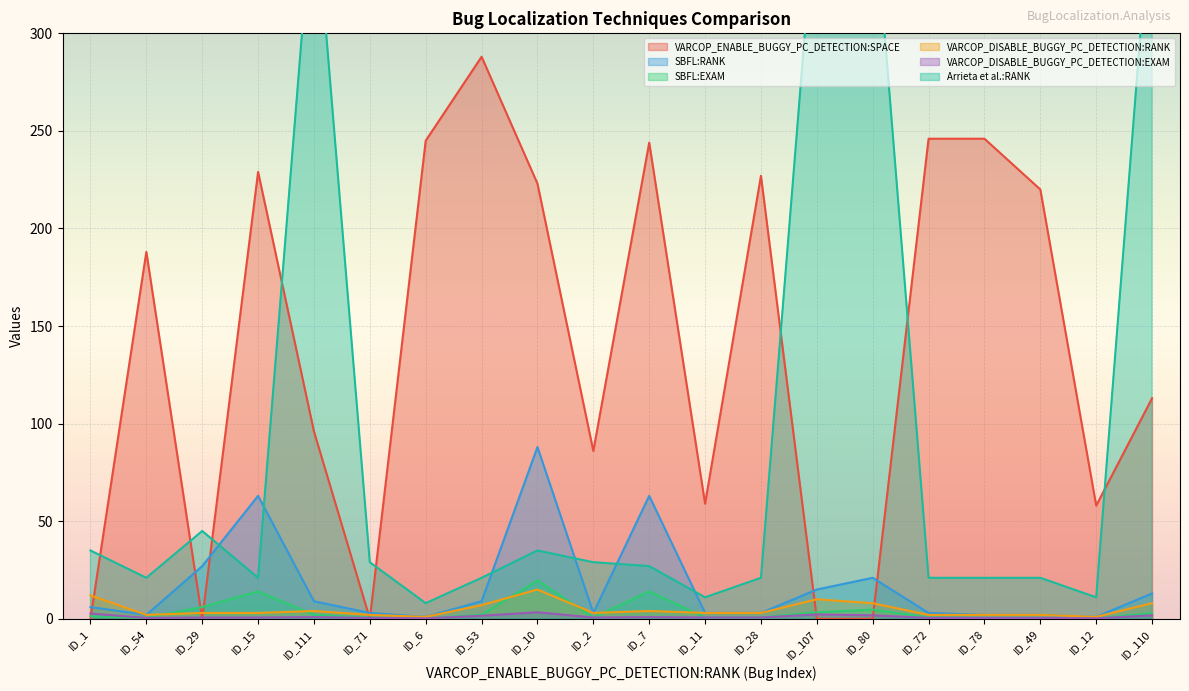

What is the label of the 4th point from the right?

ID_78